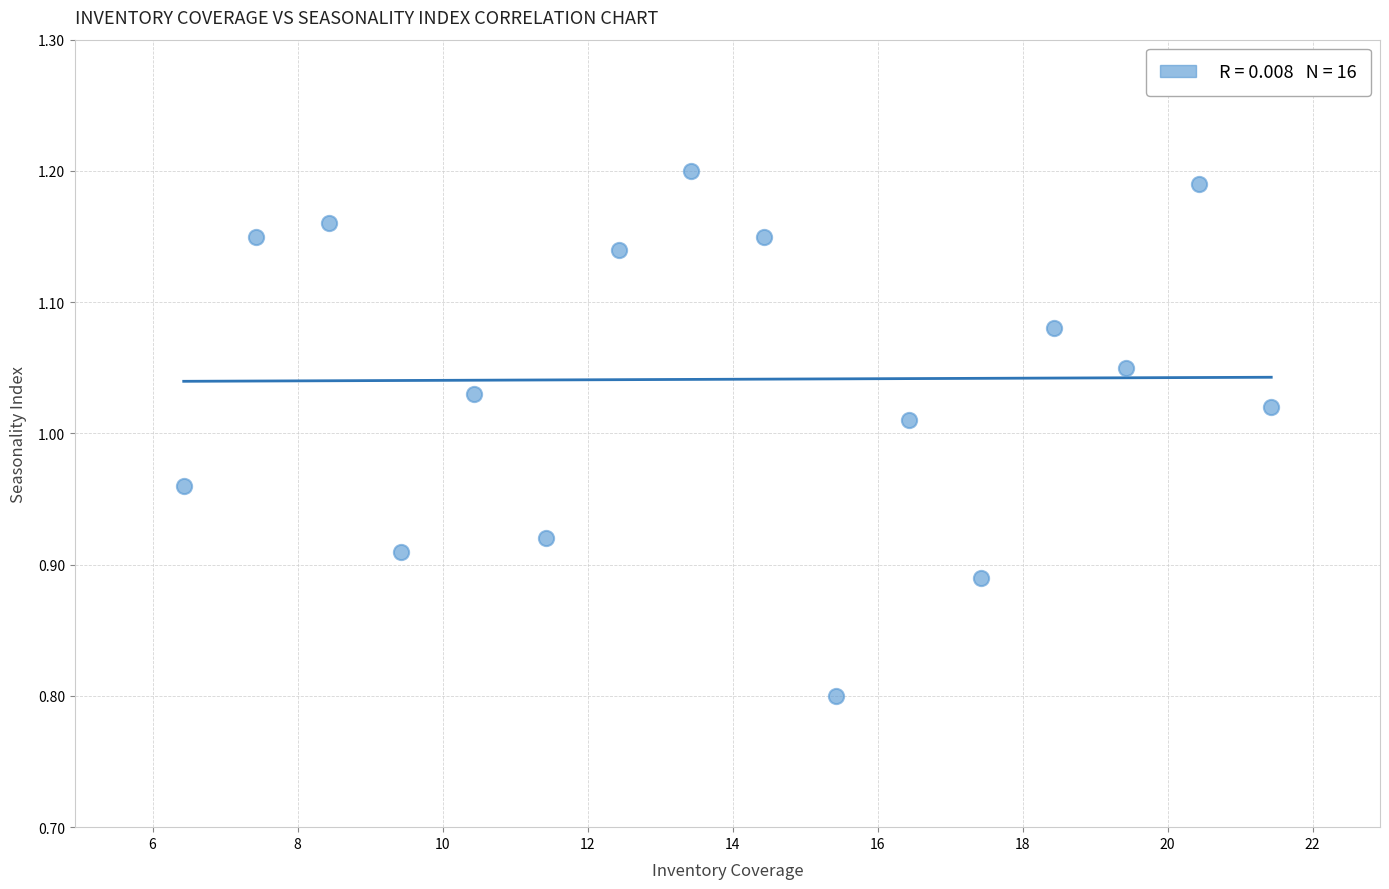

What is the range of Y values (max minus min)?

0.4